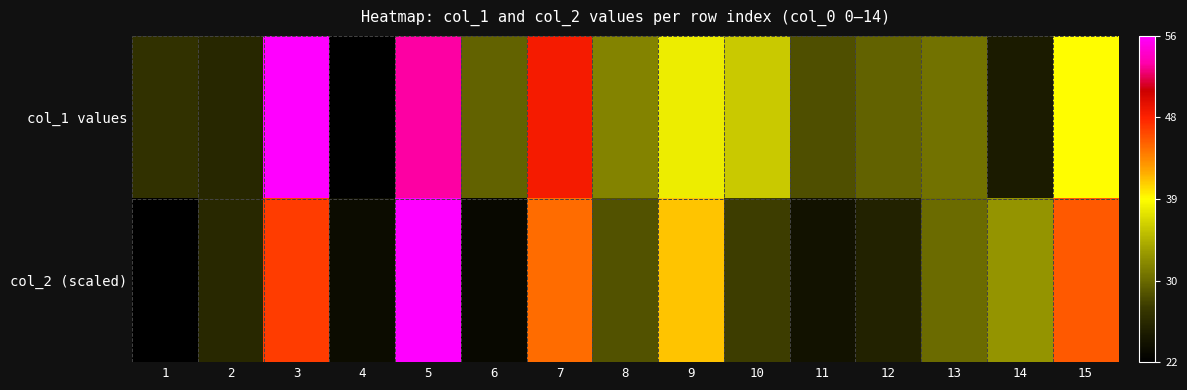

Which label corresponds to the largest value in the chart?

3